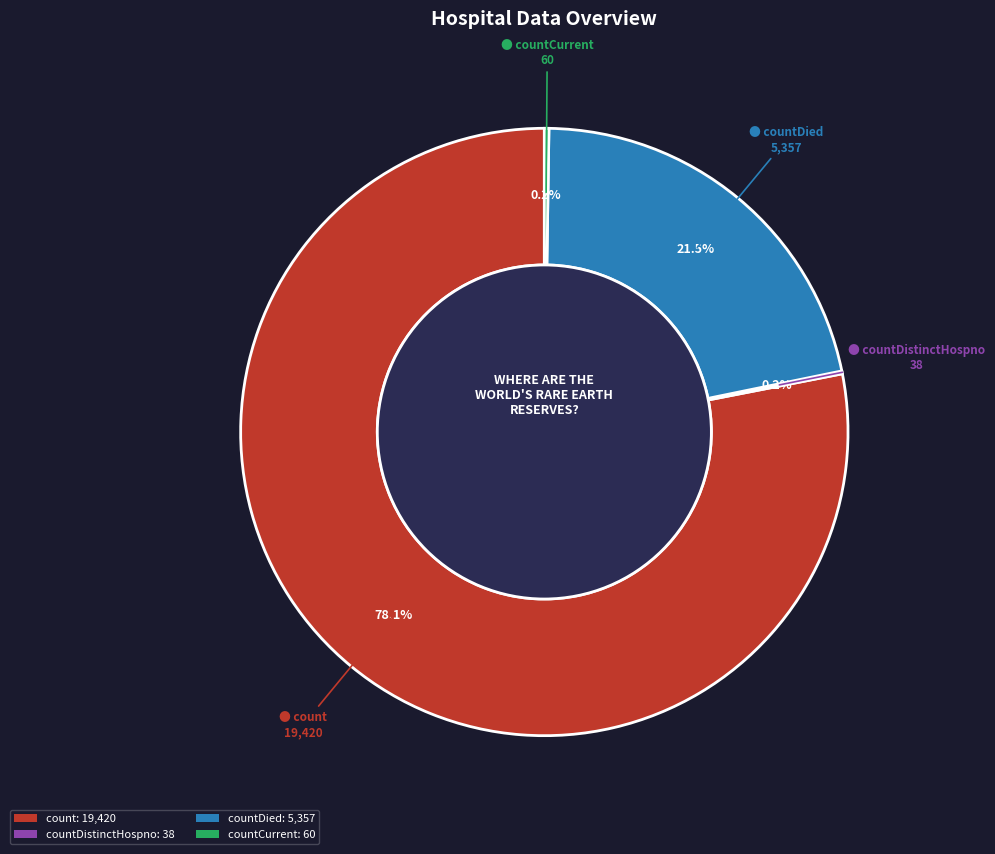

Does any single category account for the majority?

Yes